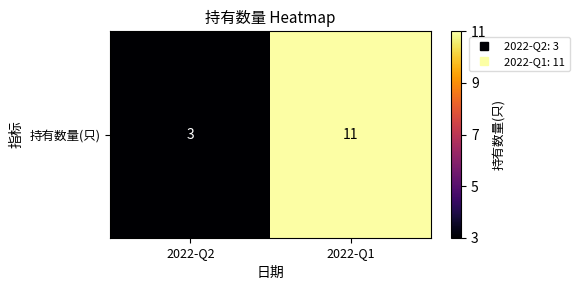

What is the change in value from 2022-Q2 to 2022-Q1?

+8